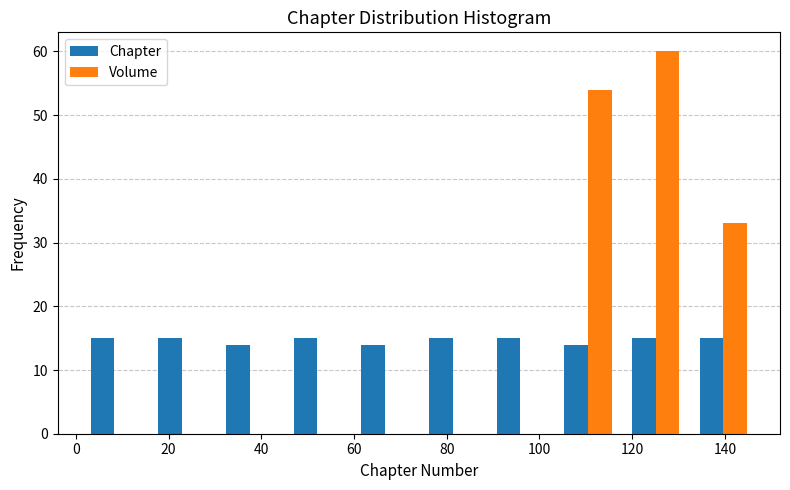

Reading left to right, transcribe this chart: for each range on the x-axis, give the height of each series' bar. Neither the bar edges nor the heights are printed on the chart, so give them approximately, as read against the axes.

1.0 to 15.6: Chapter=15	Volume=0
15.6 to 30.2: Chapter=15	Volume=0
30.2 to 44.8: Chapter=14	Volume=0
44.8 to 59.4: Chapter=15	Volume=0
59.4 to 74.0: Chapter=14	Volume=0
74.0 to 88.6: Chapter=15	Volume=0
88.6 to 103.2: Chapter=15	Volume=0
103.2 to 117.8: Chapter=14	Volume=54
117.8 to 132.4: Chapter=15	Volume=60
132.4 to 147.0: Chapter=15	Volume=33